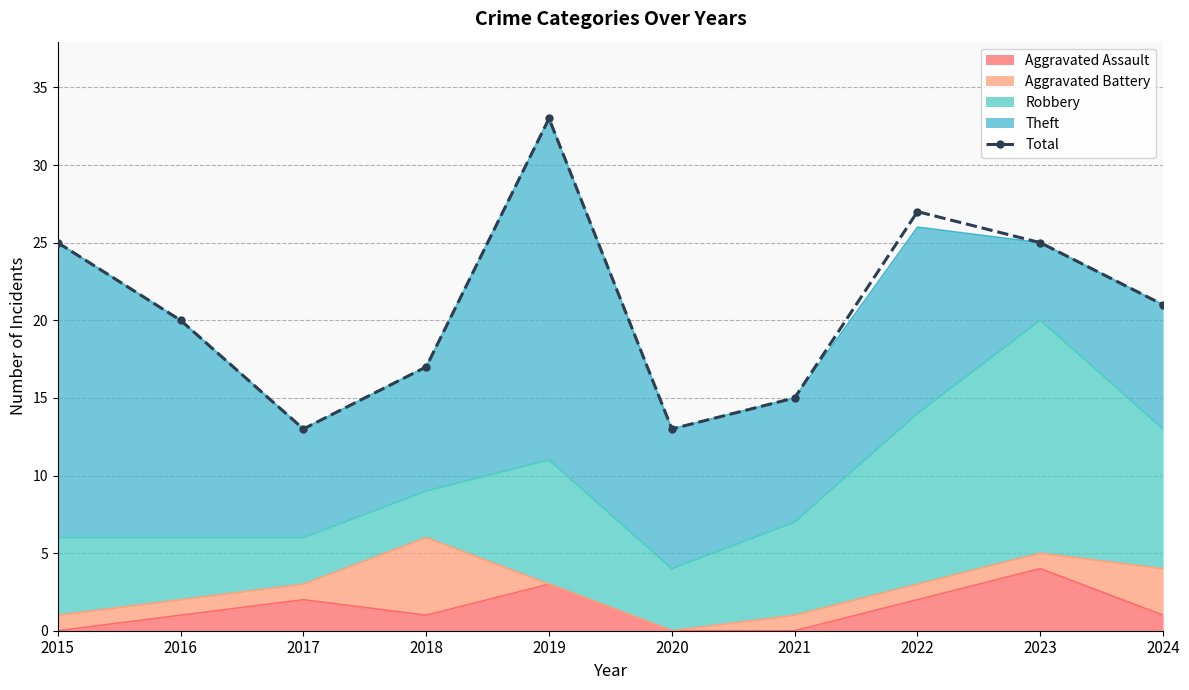

What is the ratio of the value at 2023 to the value at 2020?

1.9